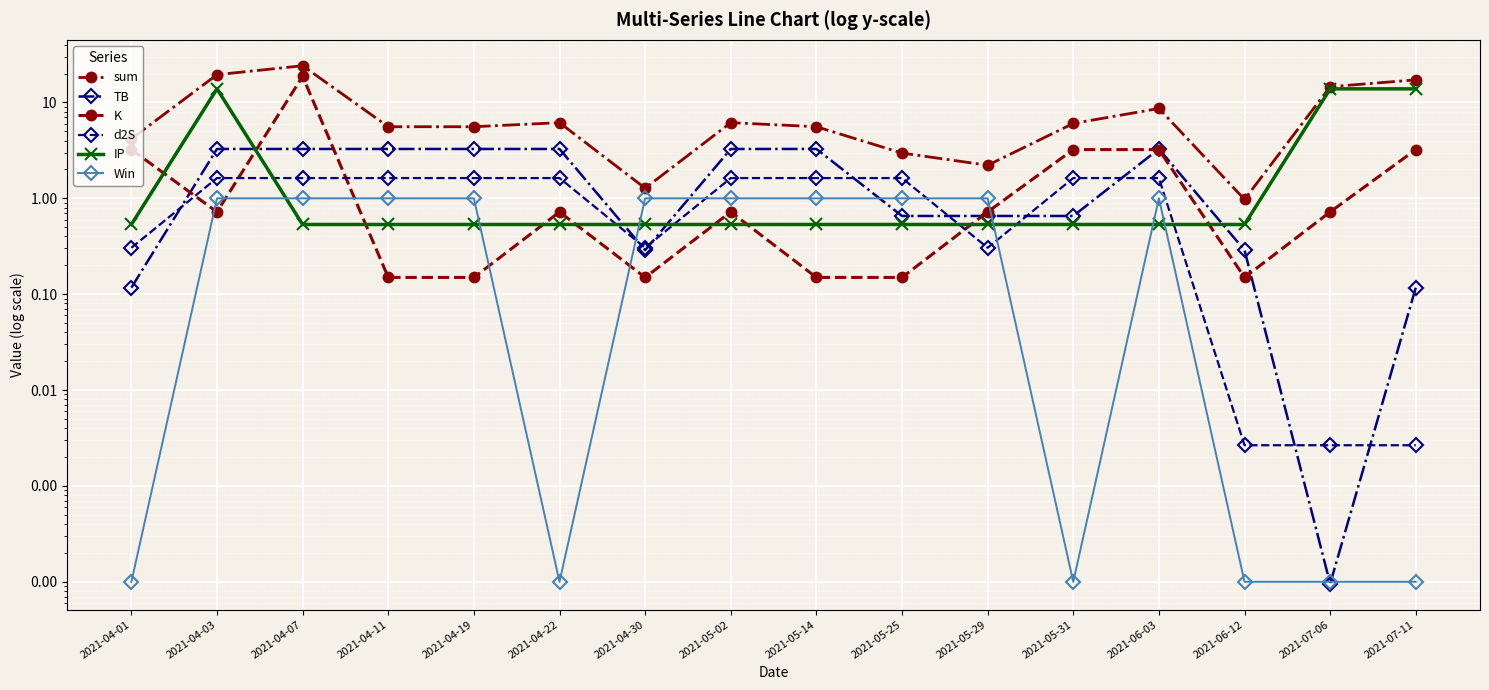

What is the sum of all K values?

36.1